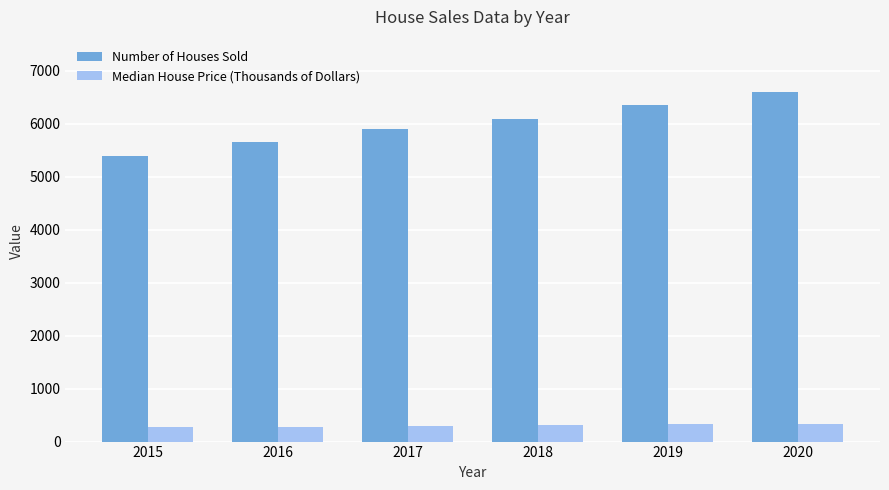

What is the minimum value for Median House Price (Thousands of Dollars)?

270